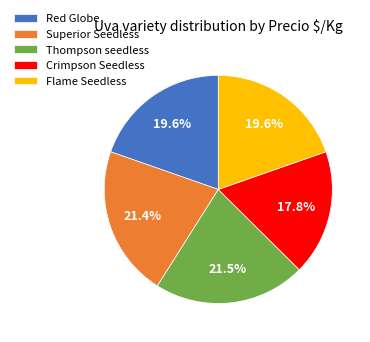

To the nearest percent, what percentage of the pie is Flame Seedless?

20%